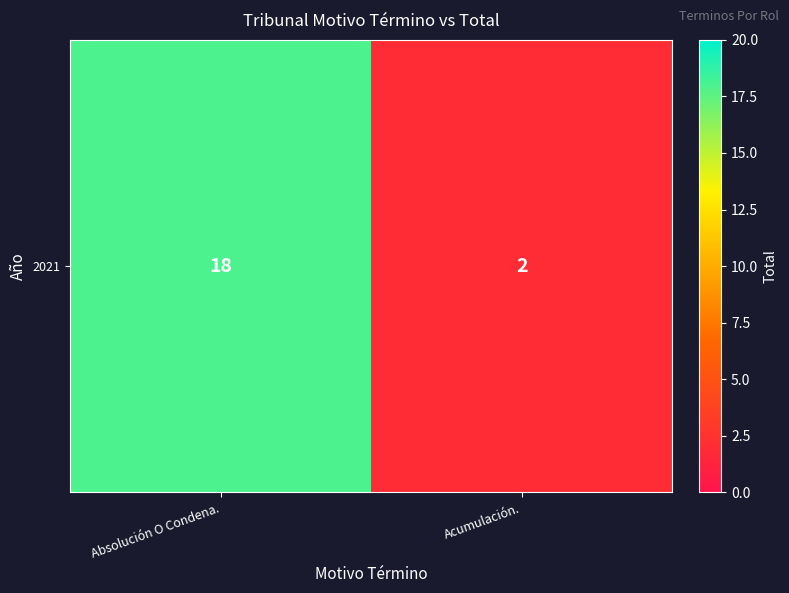

Which label corresponds to the largest value in the chart?

Absolución O Condena.